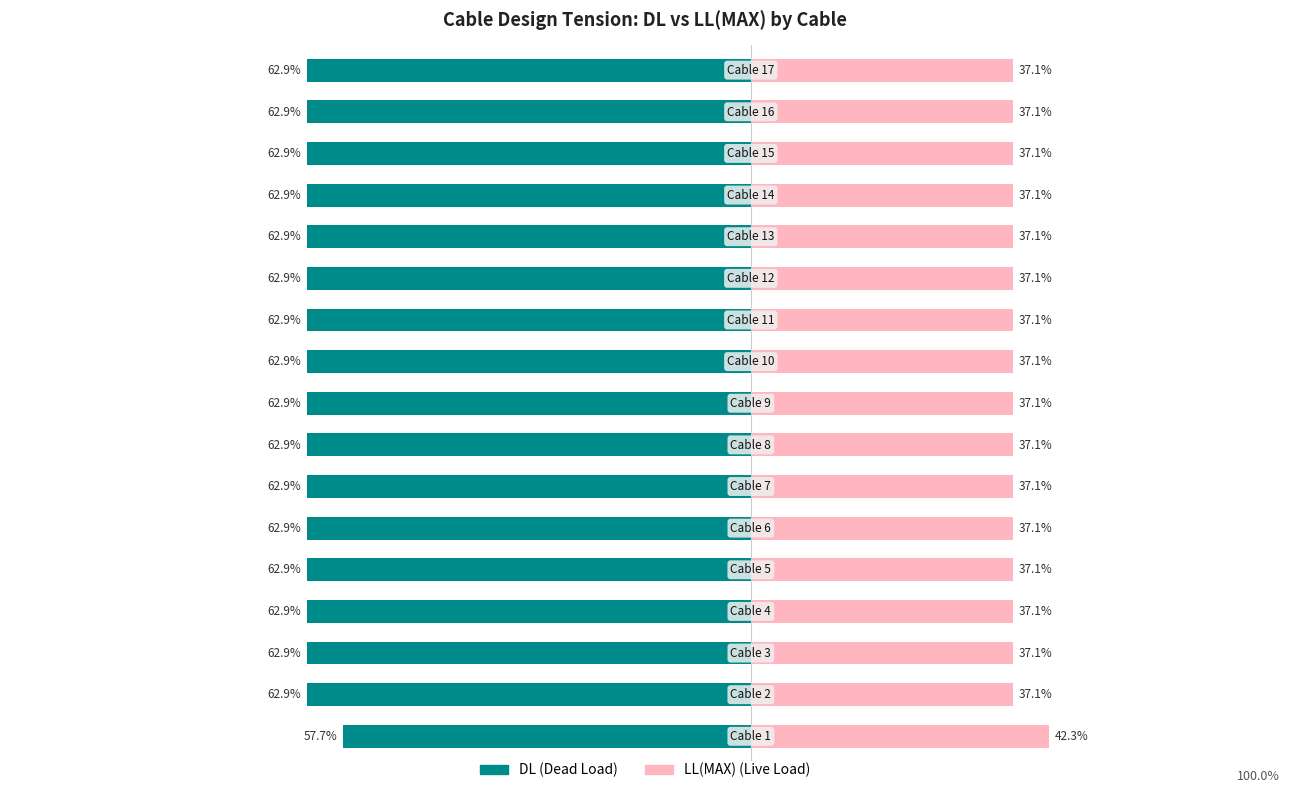

Does the chart contain stacked bars?

No